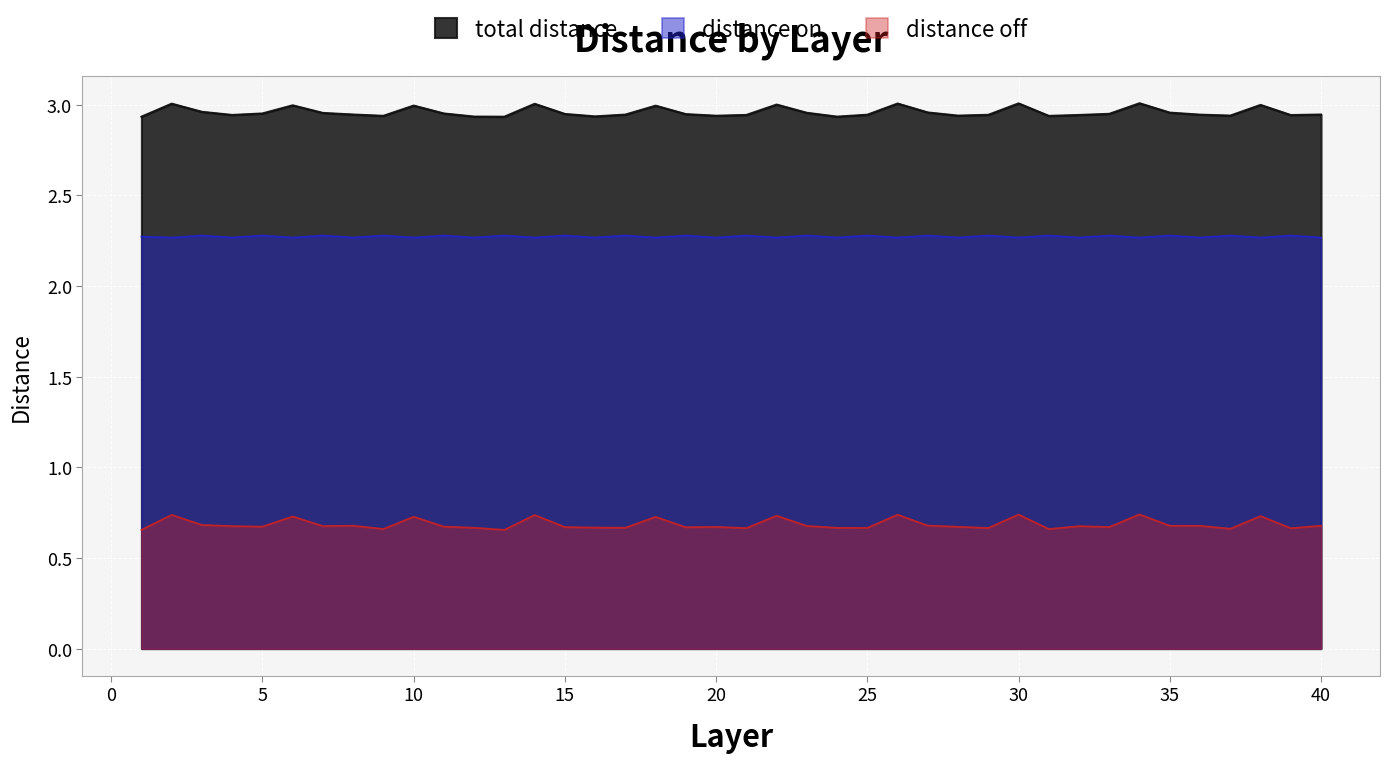

Where is the first local maximum for distance on?

3